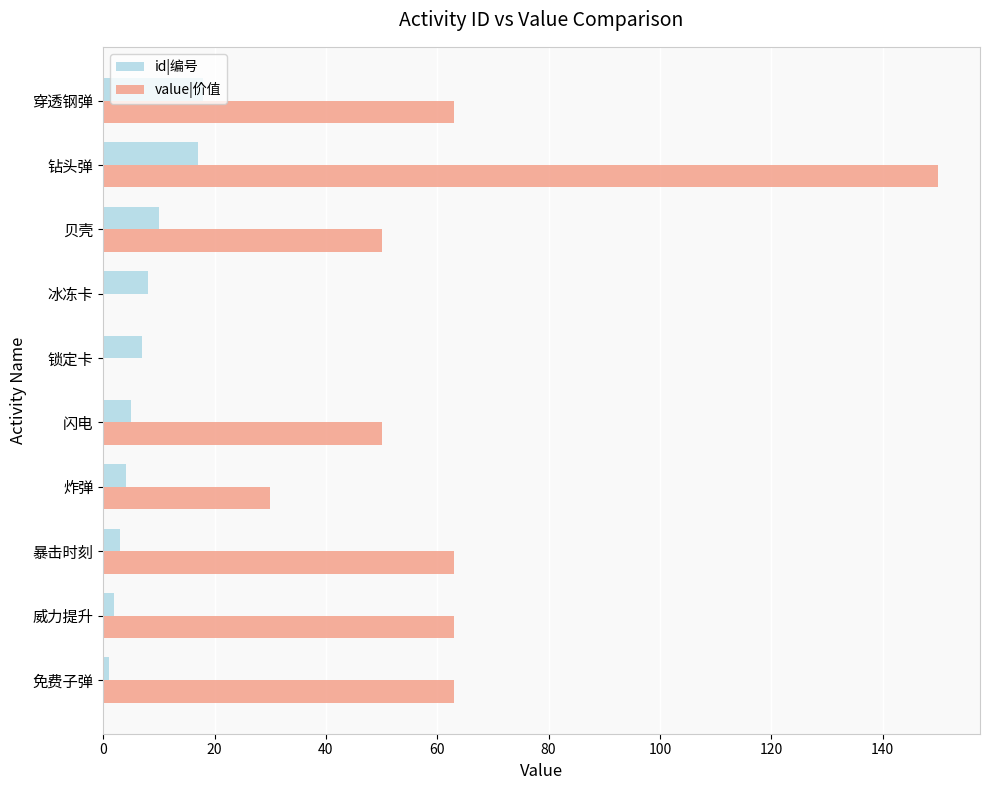

Between 免费子弹 and 穿透钢弹, which series saw the biggest shift?

id|编号